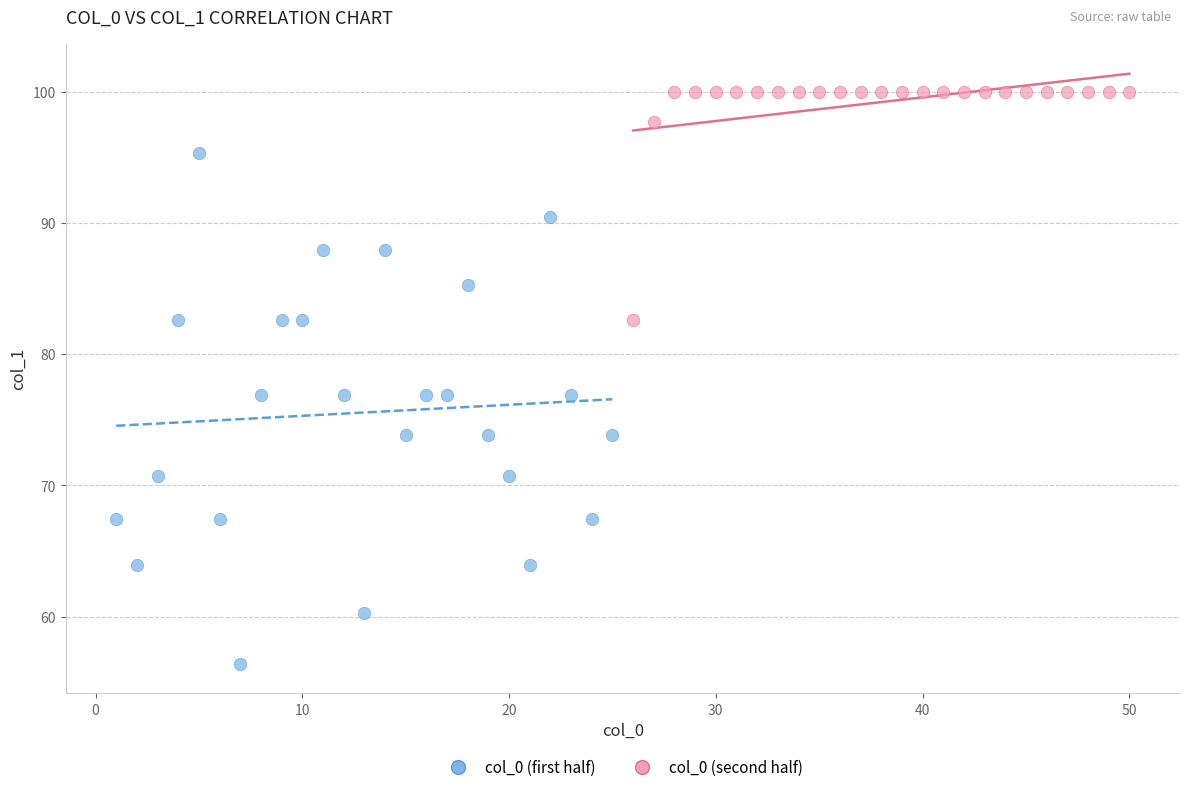

Which series contains the lowest Y value?

col_0 (first half)